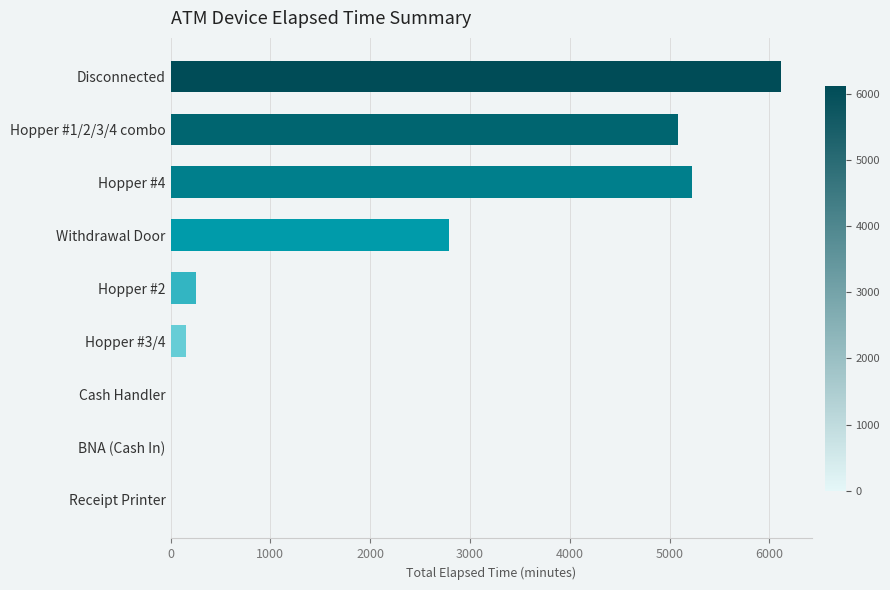

What is the sum of all values?

19620